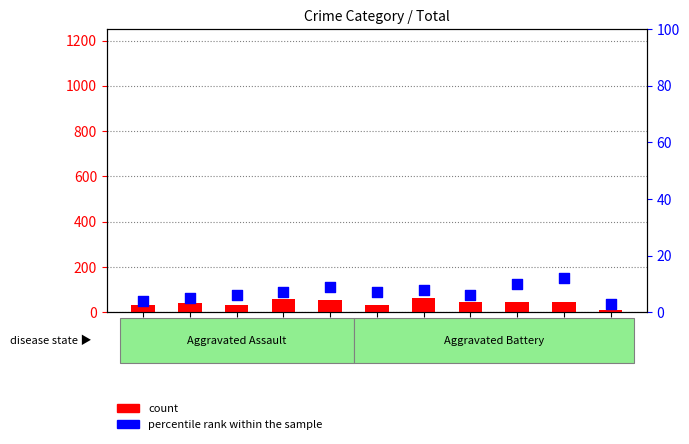

Which series contains the lowest Y value?

percentile rank within the sample